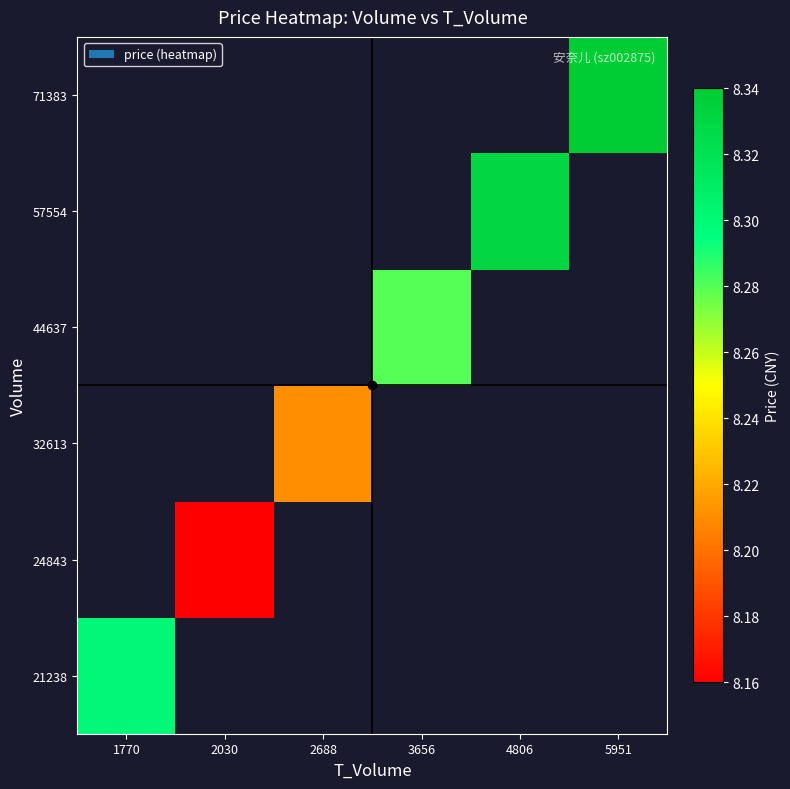

True or false: 71383 has a value of 8.3 at 5951.

True